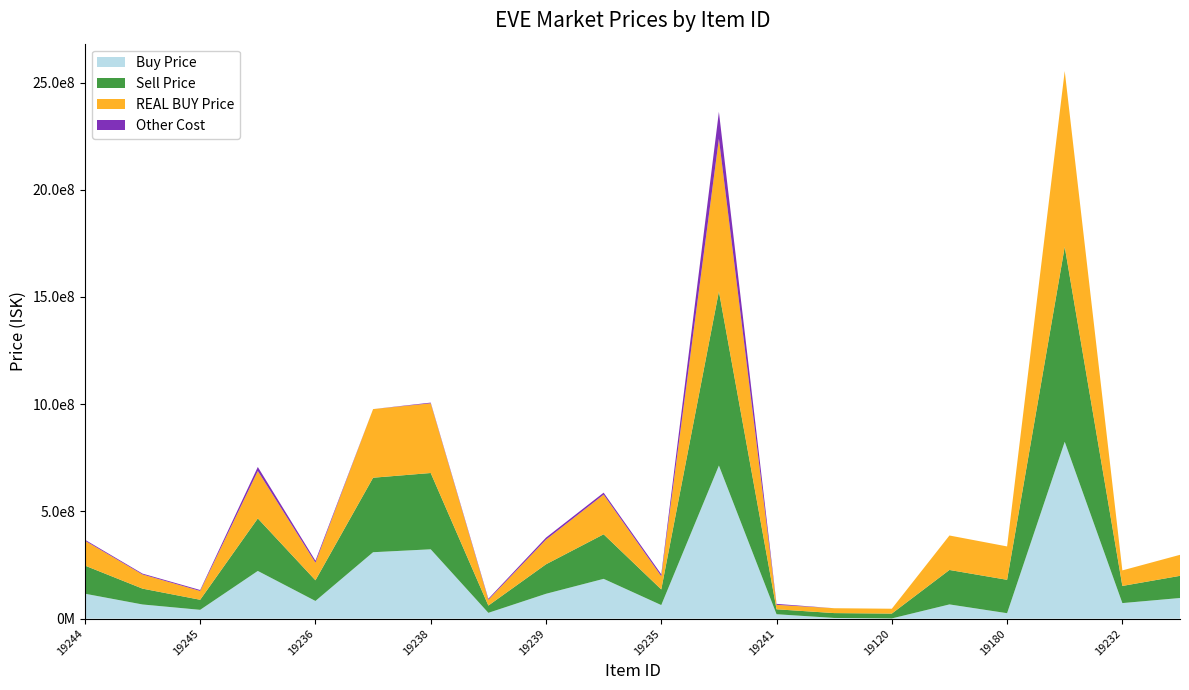

Reading right to left, what are all the values shown in this chart?

Buy Price: 96244000.0	72511000.0	824700000.0	25380000.0	66340000.0	1000000.0	3234000.0	20601666.7	713950000.0	63283333.3	185550000.0	115866666.7	27068750.0	323366666.7	309760714.3	82445000.0	222450000.0	41081428.6	66066666.7	116266666.7
Sell Price: 103400000.0	80000000.0	909000000.0	155702000.0	160696875.0	22616666.7	22665000.0	22980000.0	812200000.0	72900000.0	207800000.0	137600000.0	33890000.0	355800000.0	347400000.0	96450000.0	244900000.0	46980000.0	73870000.0	131200000.0
REAL BUY Price: 98000000.0	72500000.0	819900000.0	155702000.0	160696875.0	22616666.7	22665000.0	20780000.0	711400000.0	61650000.0	185000000.0	115000000.0	27070000.0	325000000.0	320000000.0	82120000.0	221000000.0	41010000.0	66050000.0	116200000.0
Other Cost: 0.0	0.0	0.0	0.0	0.0	0.0	0.0	4520656.0	126000000.0	9074205.0	9192609.0	9382000.0	4617316.0	3279097.0	0.0	9158886.0	18948333.0	4470091.0	3995553.0	4484375.0